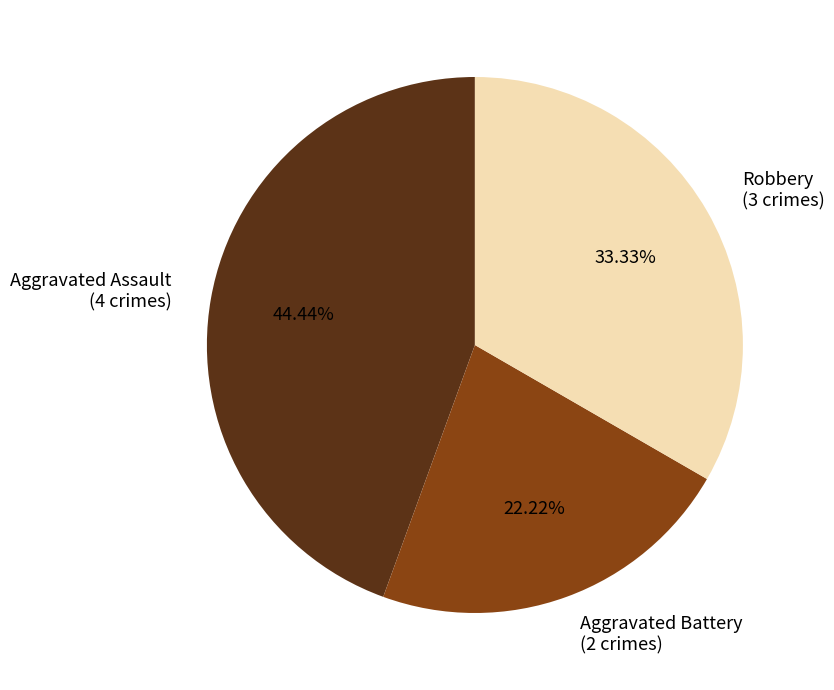

Is the sum of Aggravated Assault (4 crimes) and Aggravated Battery (2 crimes) greater than half?

Yes